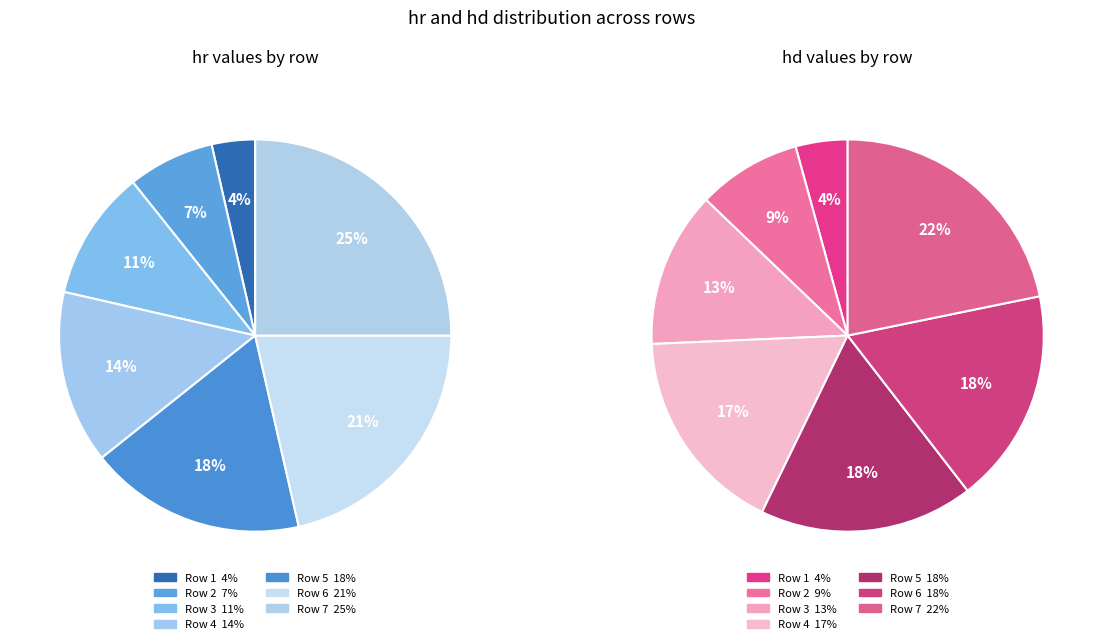

Rank the categories by value from highest to lowest.

7, 6, 5, 4, 3, 2, 1